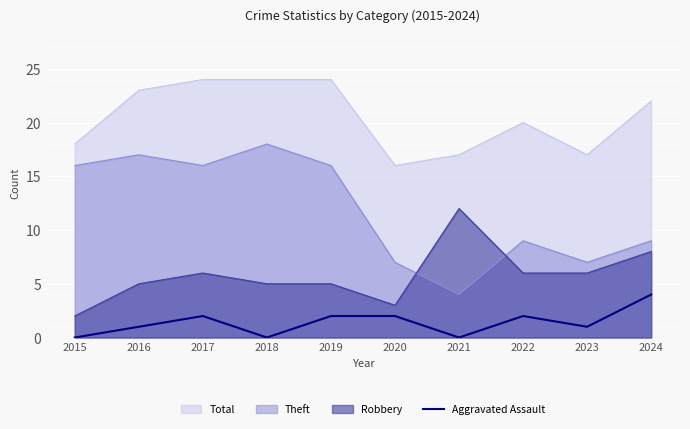

How many interior local peaks (higher than both neighbors) does the data have?

2